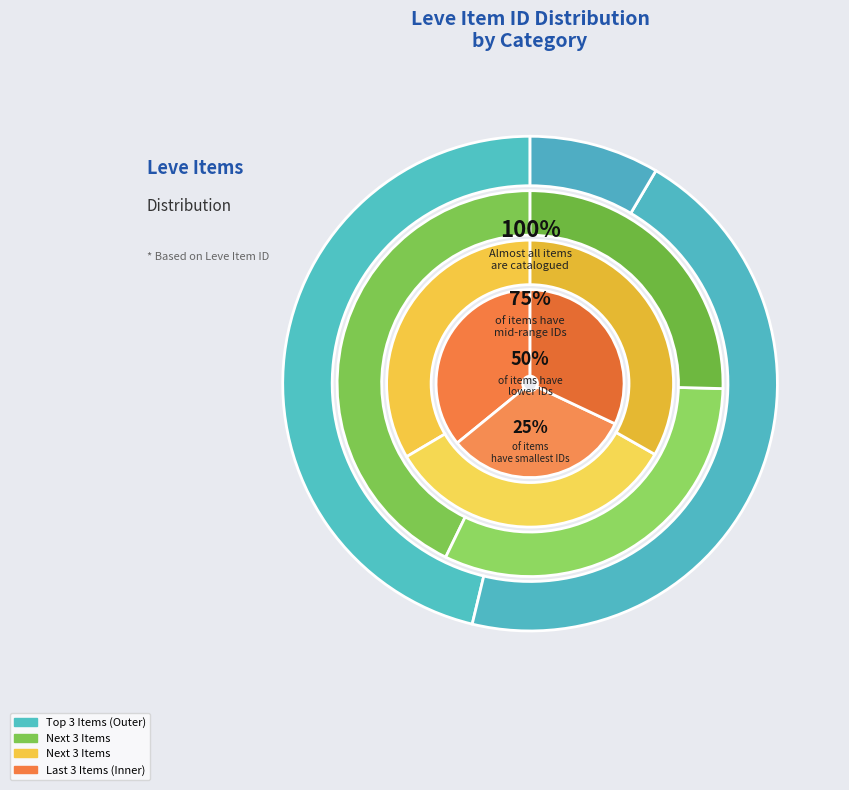

How many segments does this pie chart have?

12